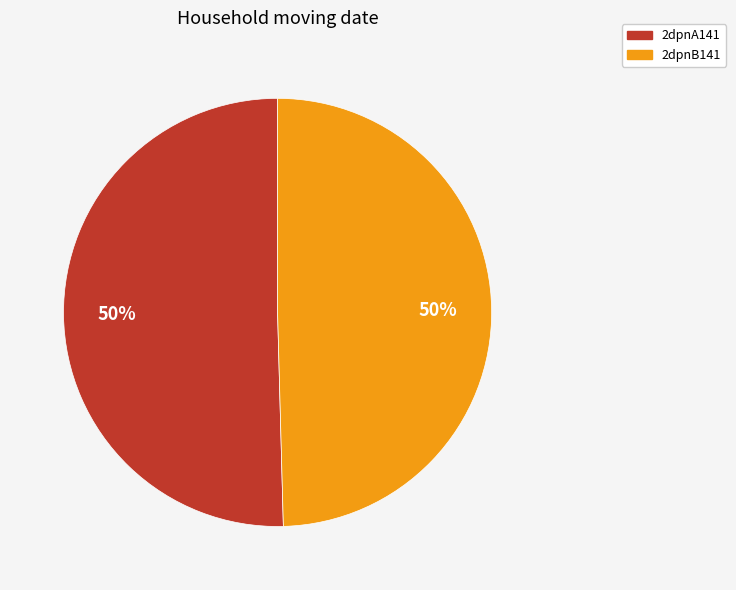

To the nearest percent, what portion does 2dpnB141 represent?

50%